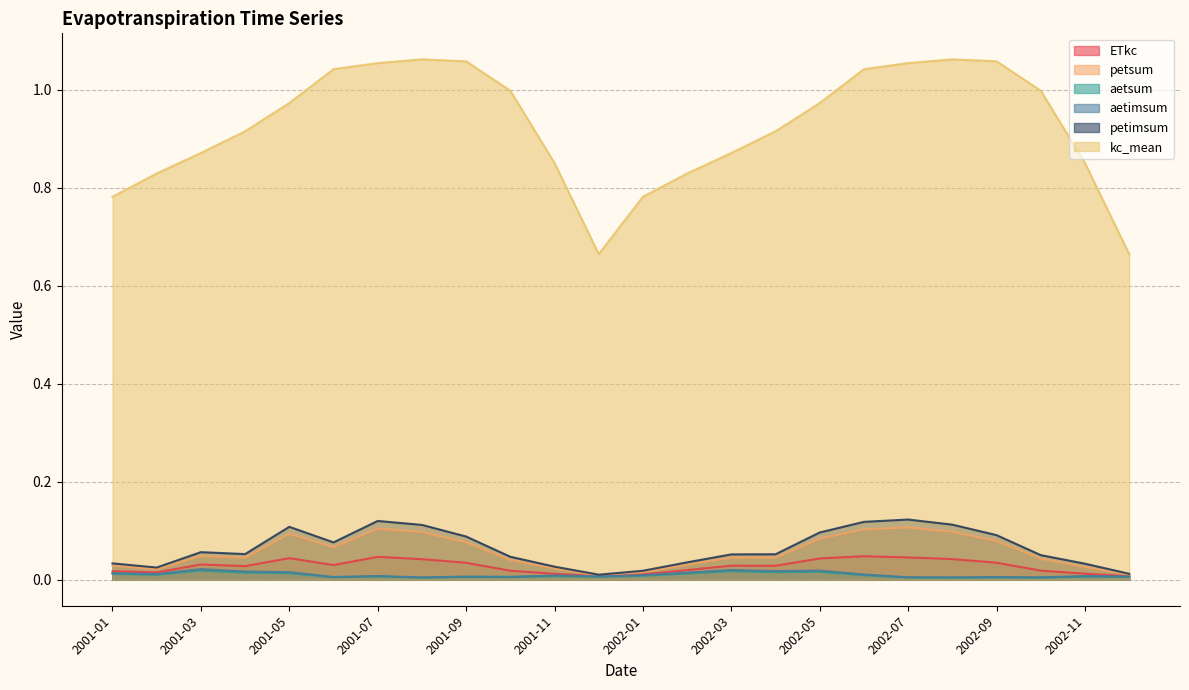

True or false: kc_mean and aetsum intersect in this chart.

False